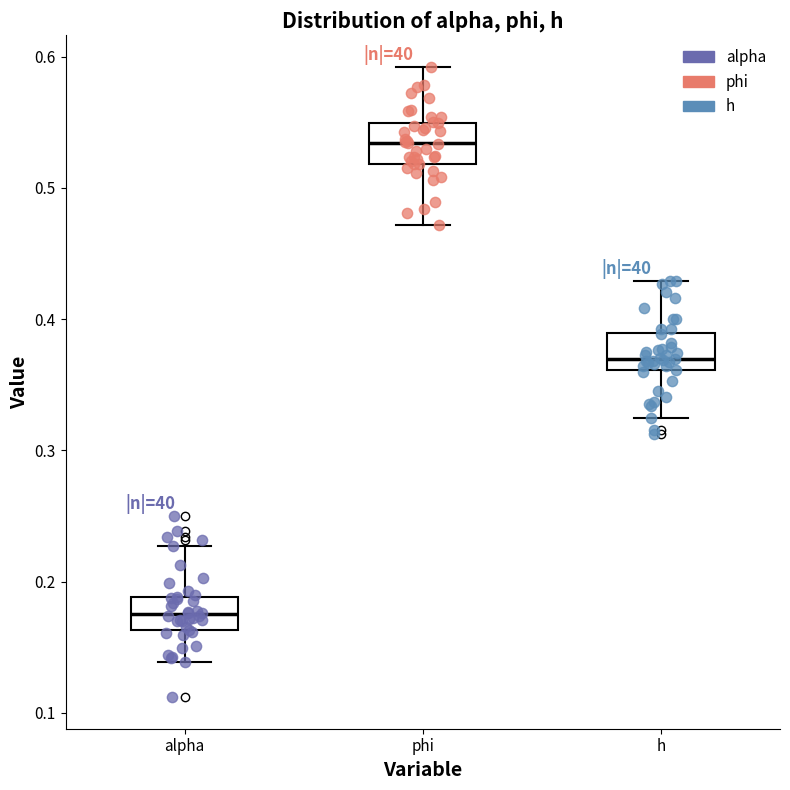

Where does the upper whisker of the box for phi end on the y-axis? The values are not printed on the chart, so give them approximately, as read against the axis.

0.59